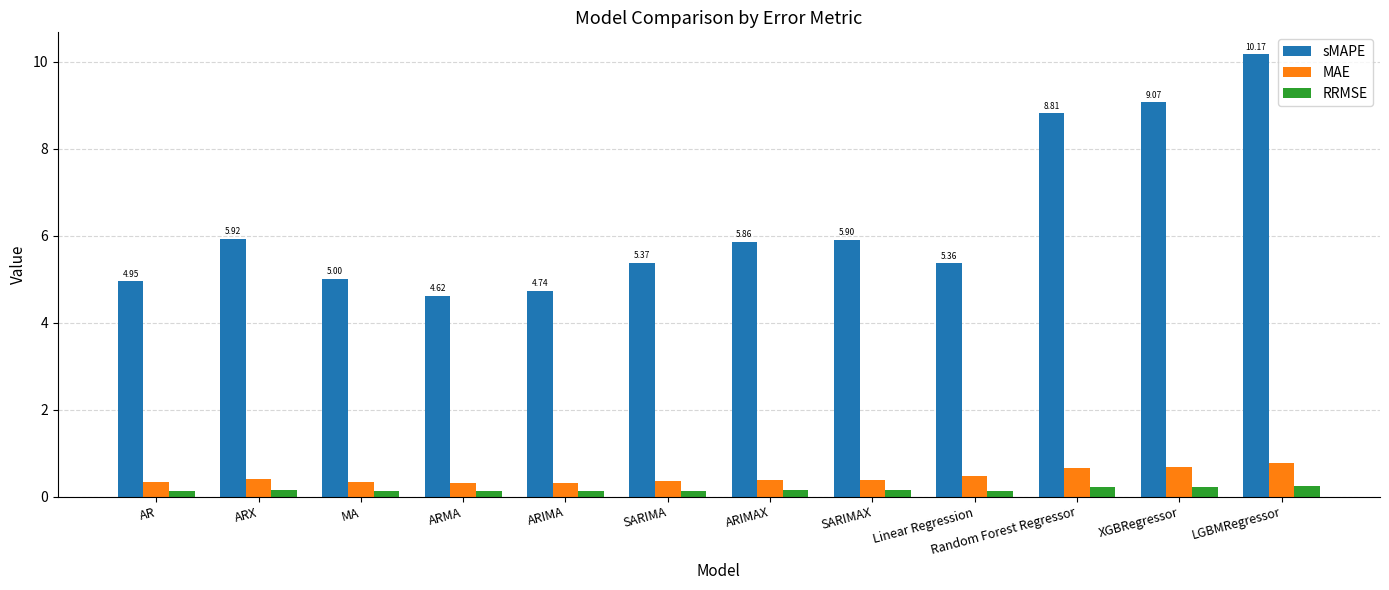

At which category does the chart reach its peak across all series?

LGBMRegressor